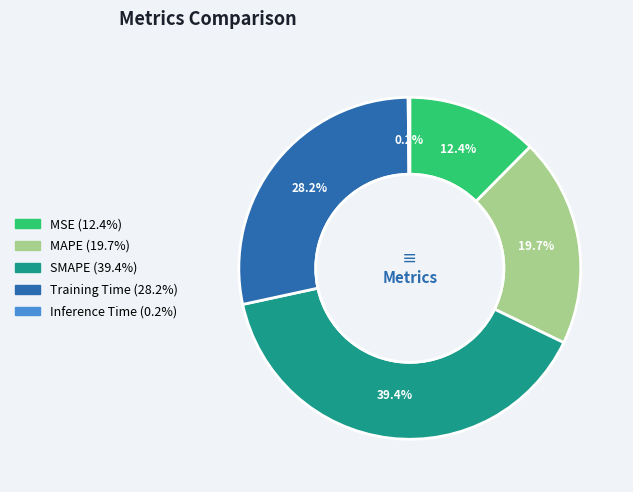

Does any single category account for the majority?

No